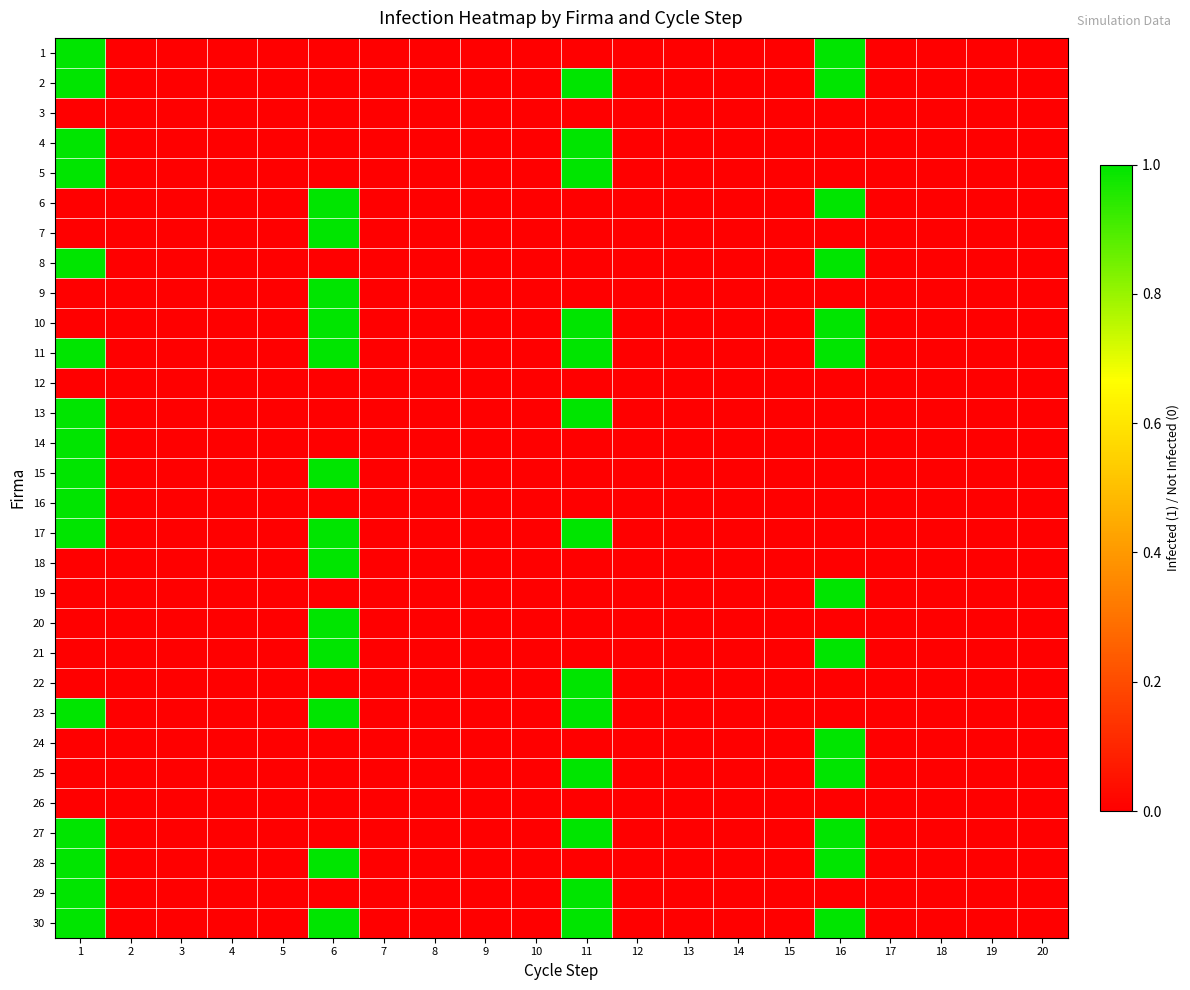

Which has a higher value, 15 or 18?

15